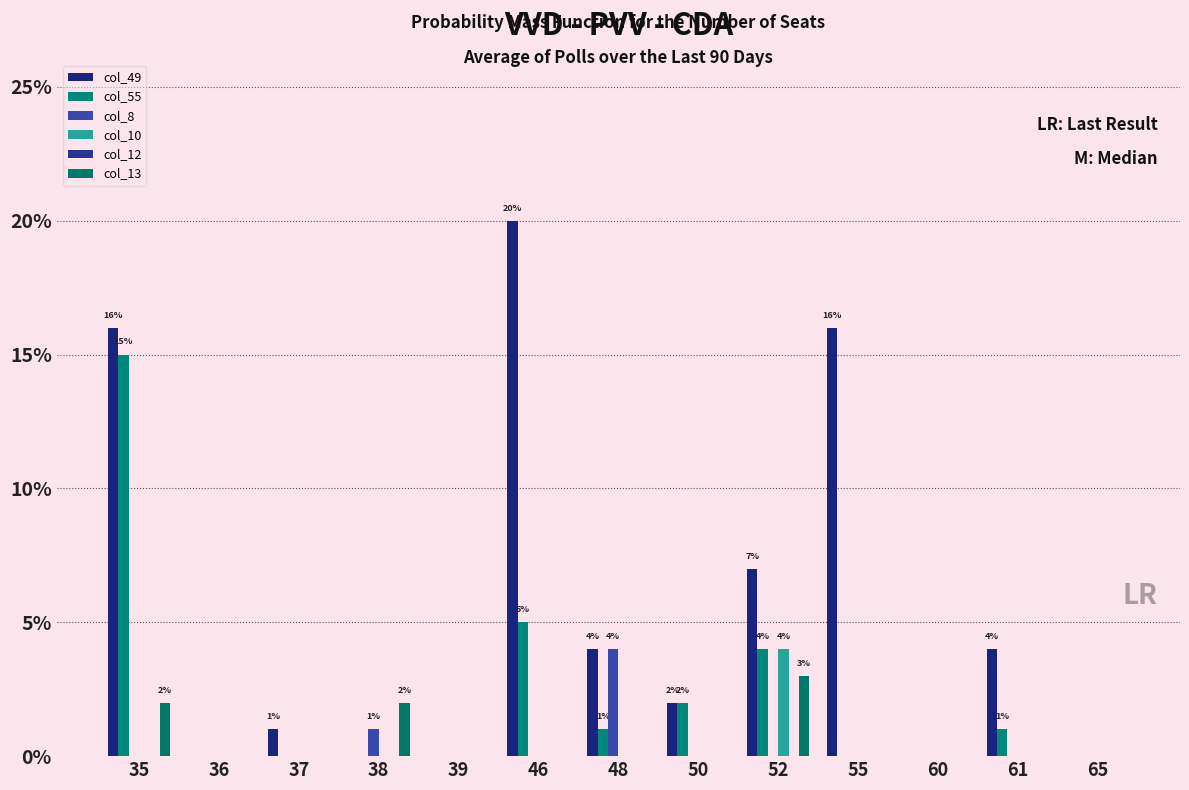

Which series has the largest range (max minus min)?

col_49